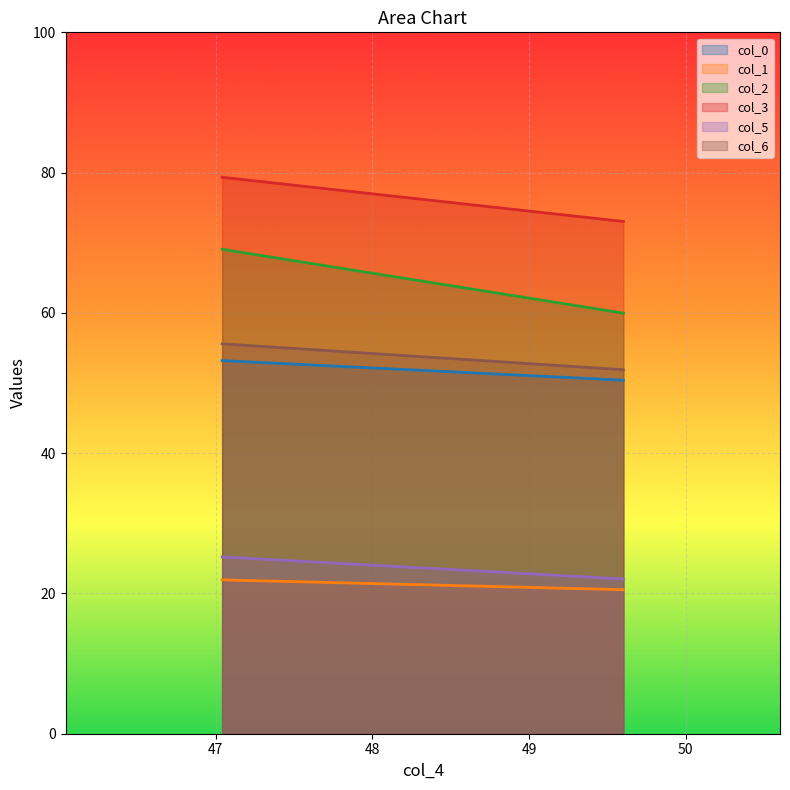

What is the lowest value of the col_0 series?

50.4